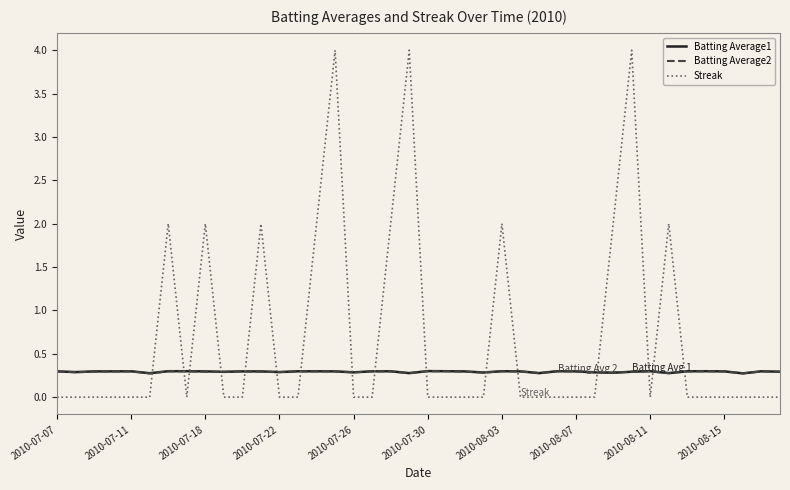

What is the maximum value shown in the chart?

4.0